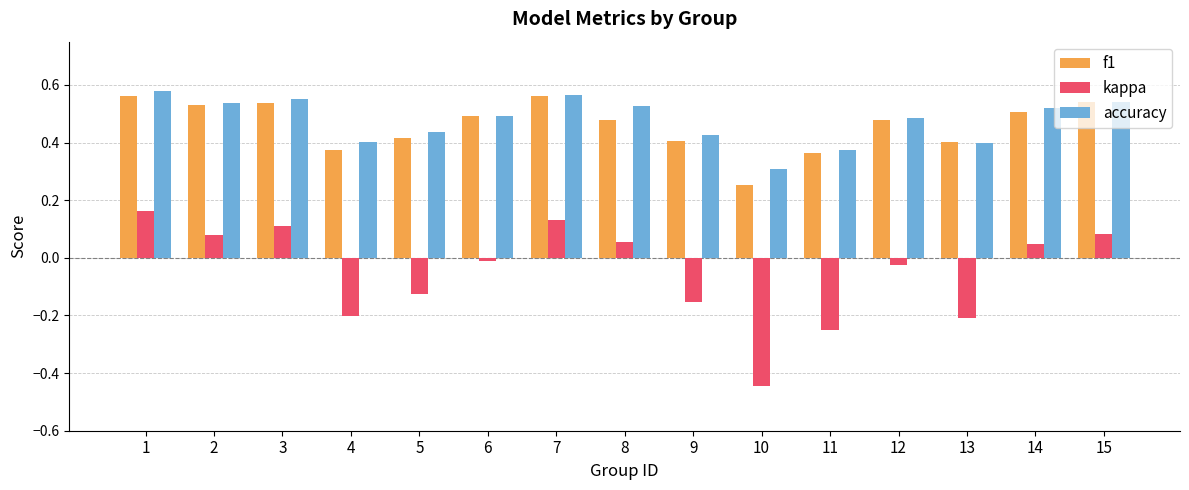

Which series has the widest spread of values?

kappa